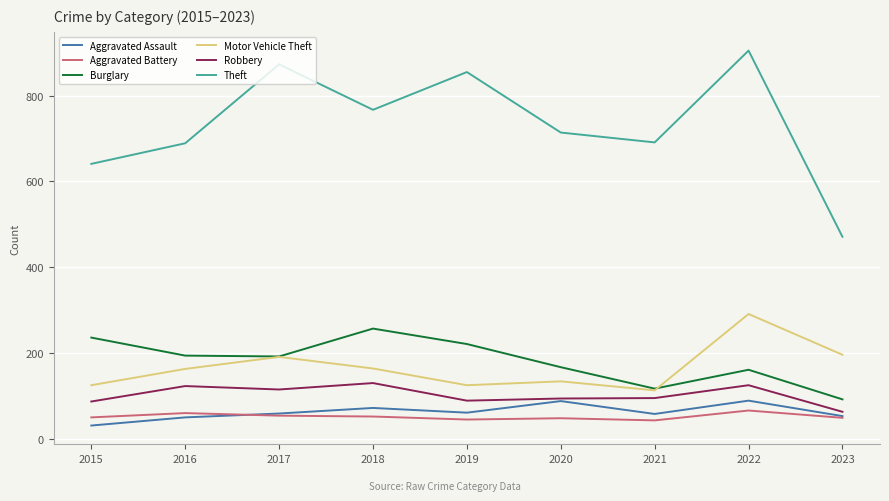

How many series are shown in this chart?

6